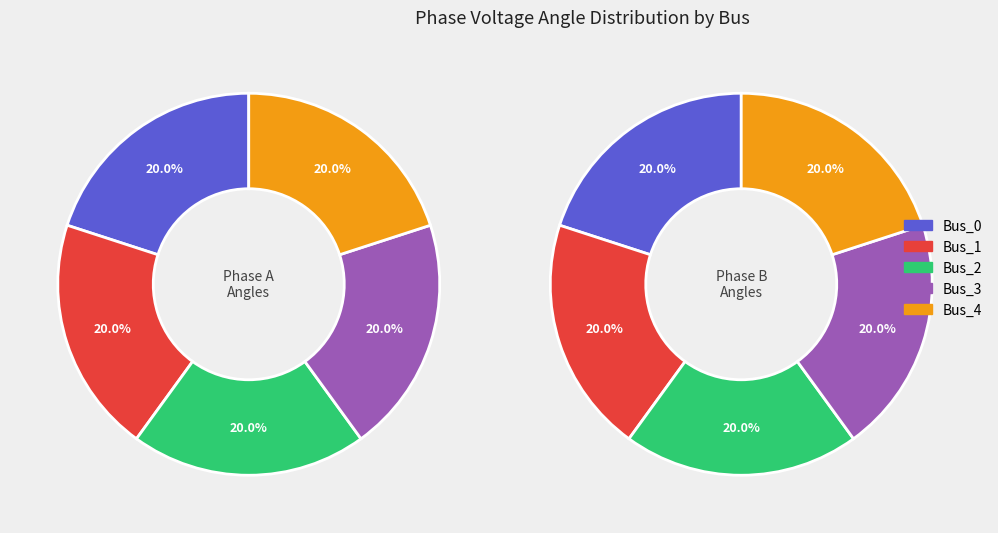

Is 4 the majority of the pie?

No